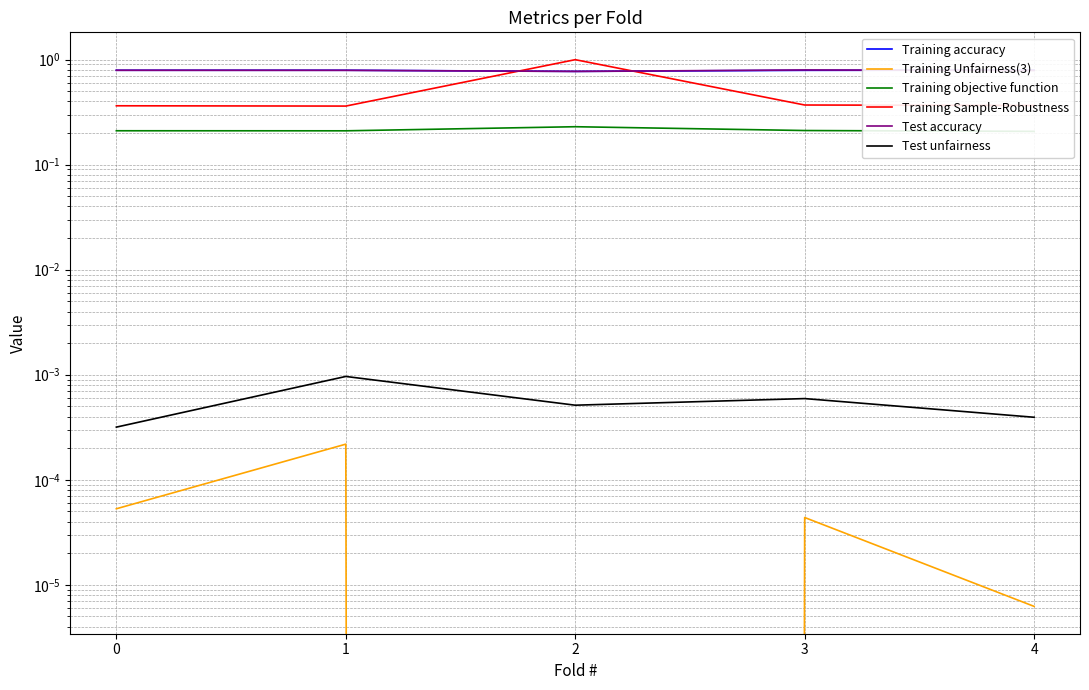

After their last crossing, which series has the higher values: Training Sample-Robustness or Training accuracy?

Training accuracy